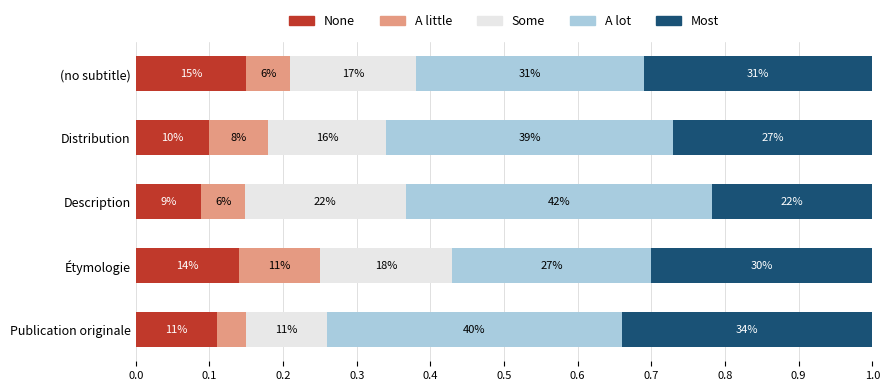

What are all the series names shown in the legend?

None, A little, Some, A lot, Most